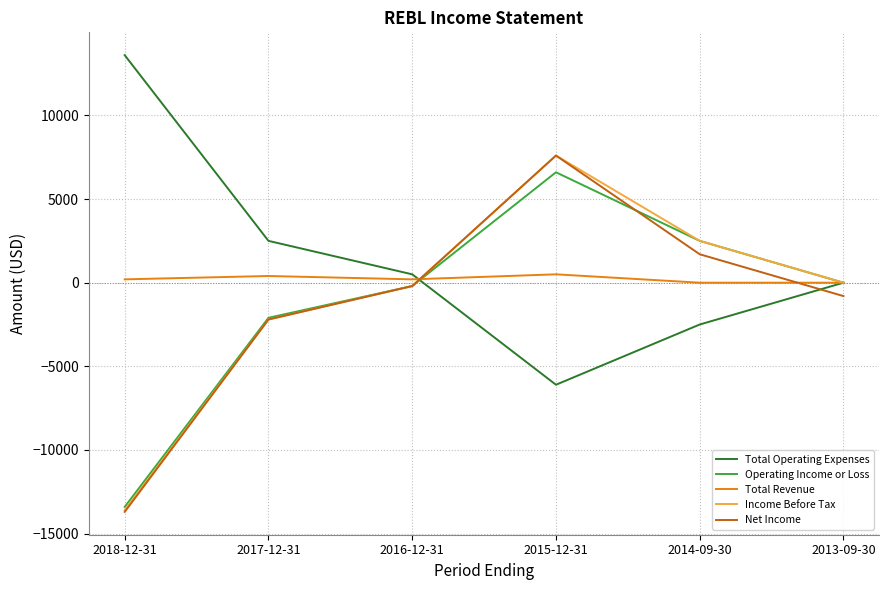

How many interior local peaks does the Net Income series have?

1